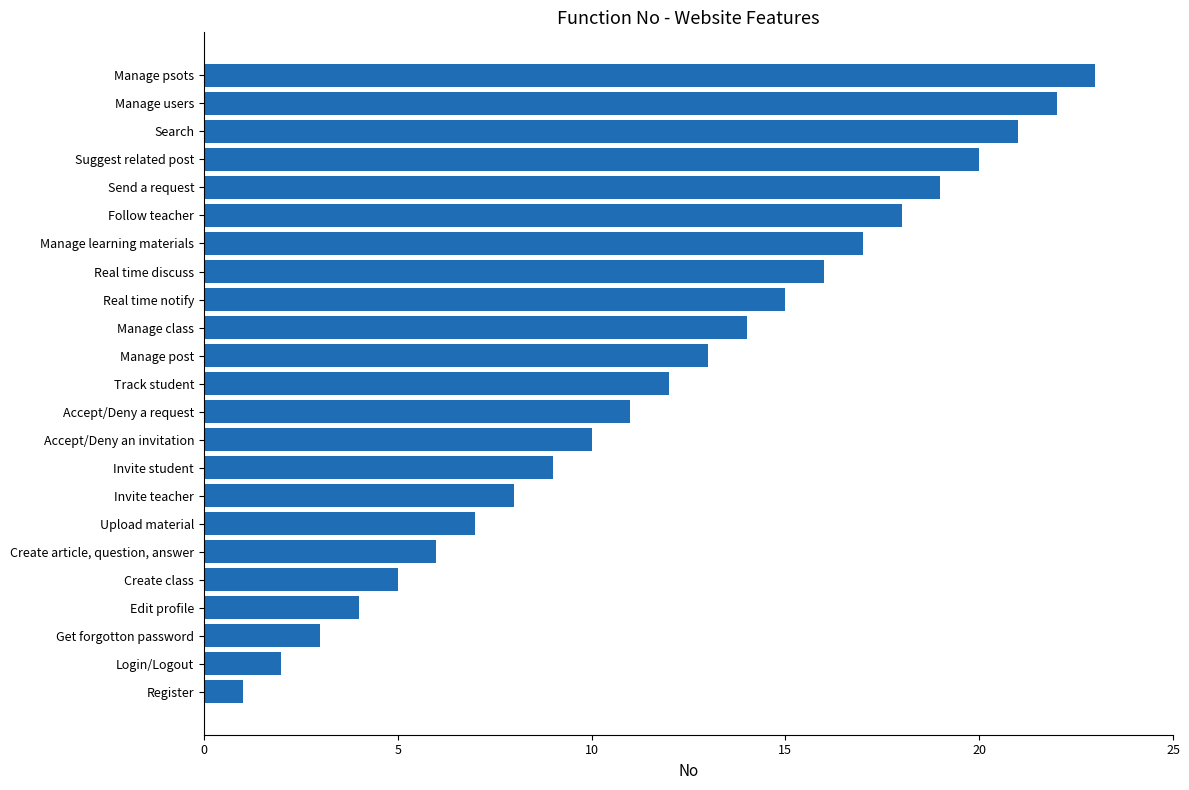

List the labels in order of value, largest first.

Manage psots, Manage users, Search, Suggest related post, Send a request, Follow teacher, Manage learning materials, Real time discuss, Real time notify, Manage class, Manage post, Track student, Accept/Deny a request, Accept/Deny an invitation, Invite student, Invite teacher, Upload material, Create article, question, answer, Create class, Edit profile, Get forgotton password, Login/Logout, Register